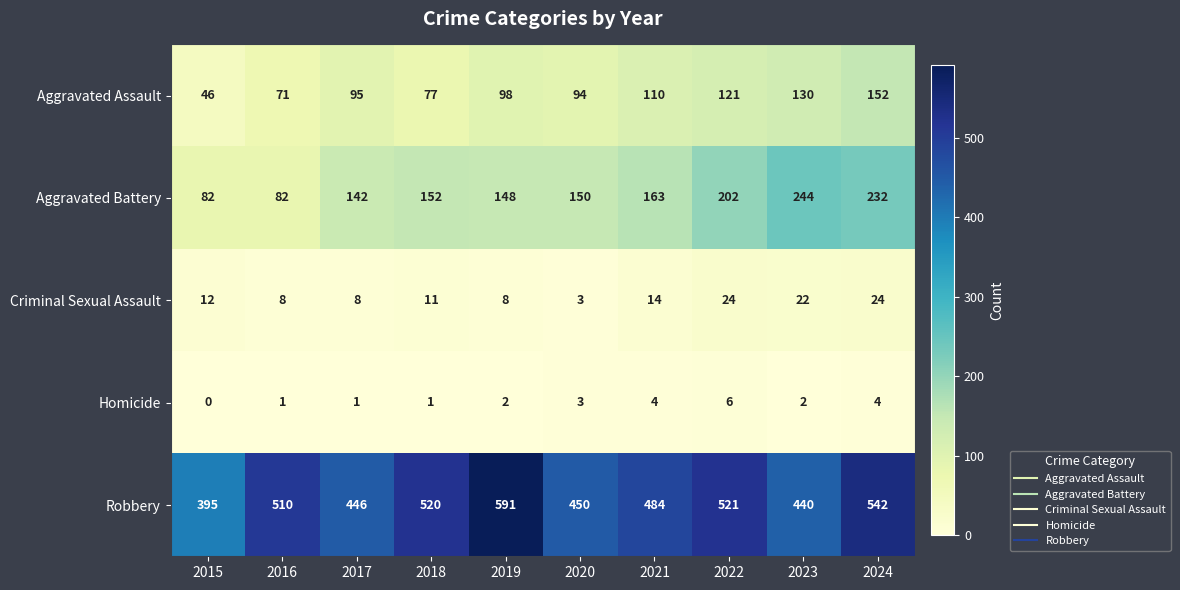

Which series has the largest total across all categories?

Robbery